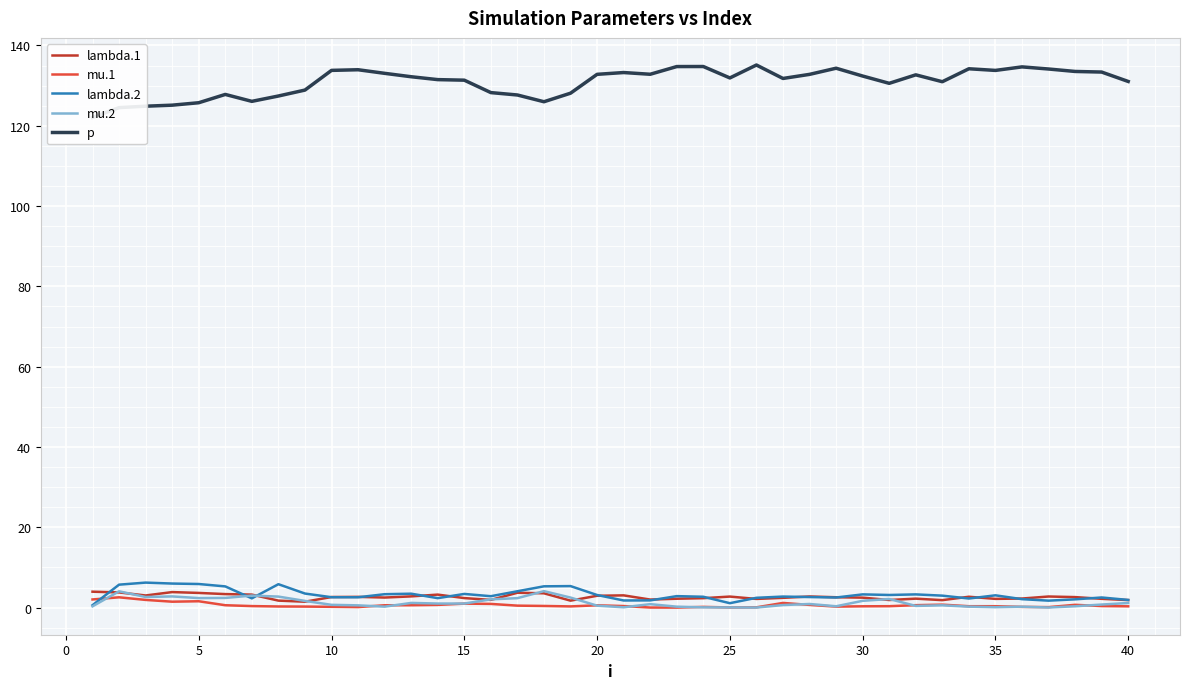

Which series has the largest range (max minus min)?

p